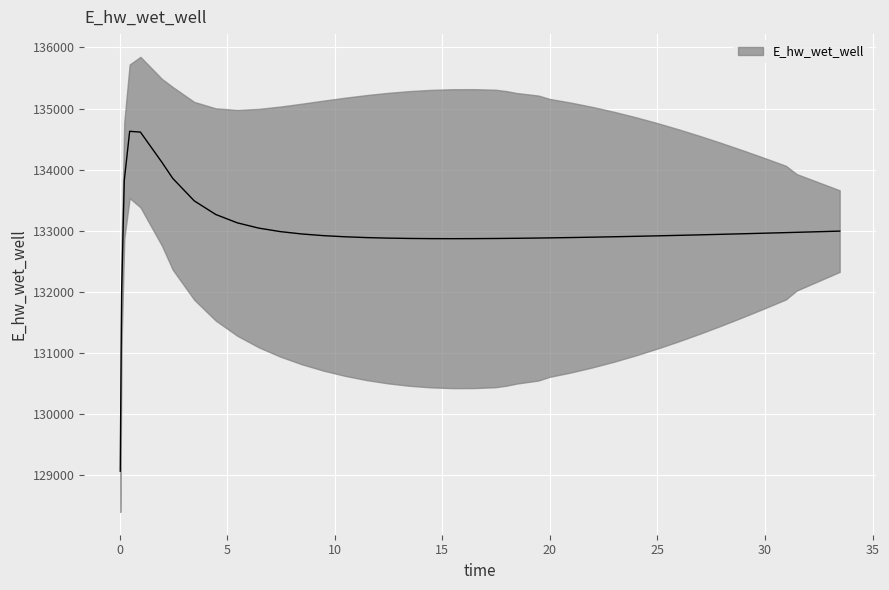

What is the difference between the maximum and minimum values?

5557.7